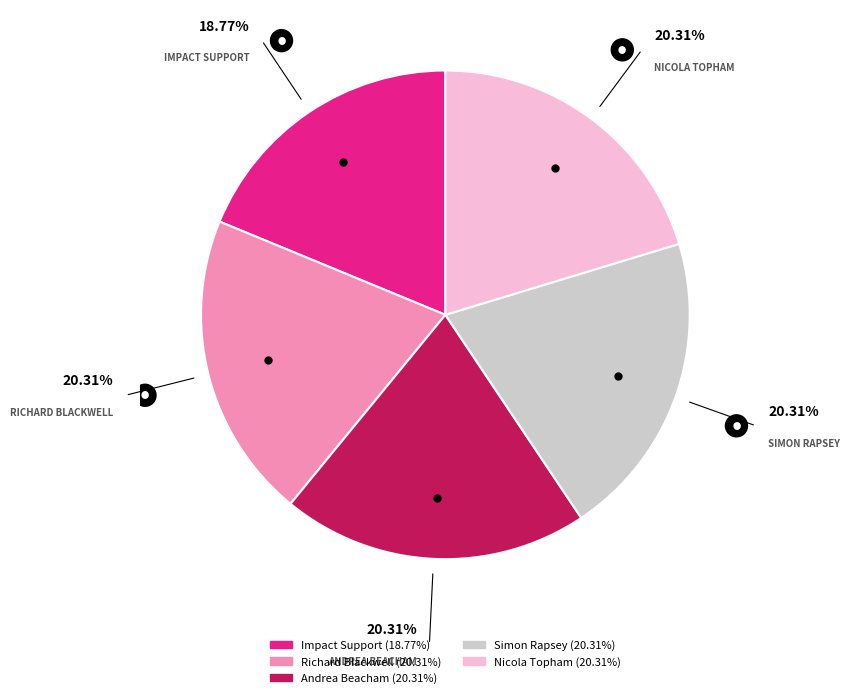

How many slices are in this pie chart?

5